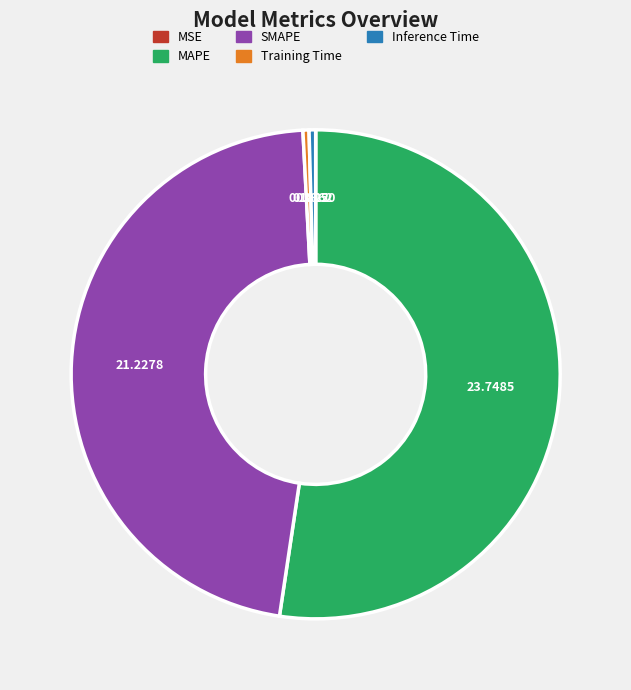

Combined, do Training Time and SMAPE account for over 50%?

No